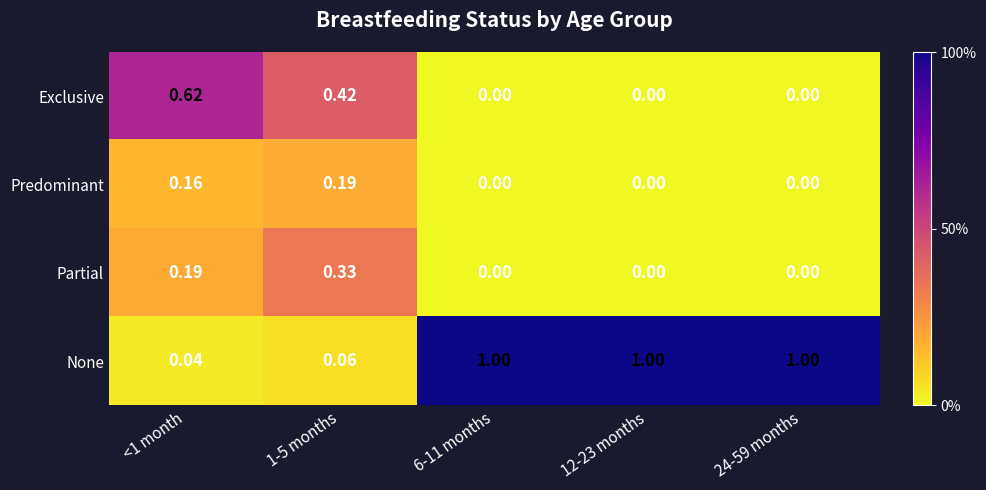

Is the value of Exclusive at 6-11 months greater than the value of Predominant at 1-5 months?

No